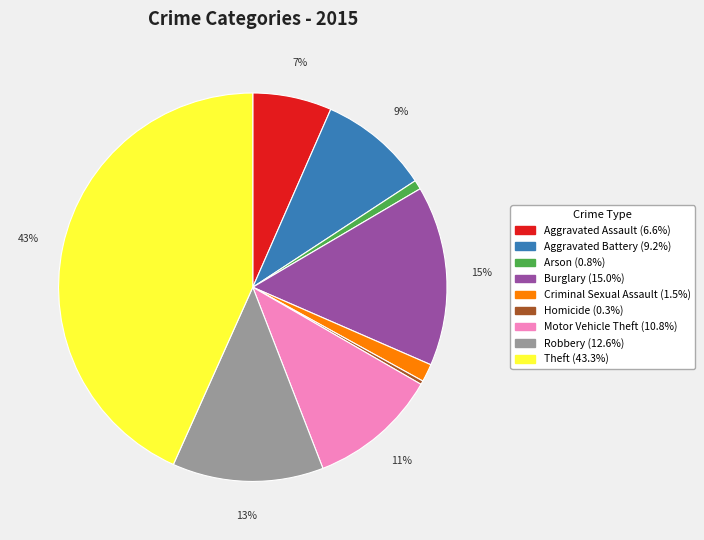

Count the number of slices in the pie.

9